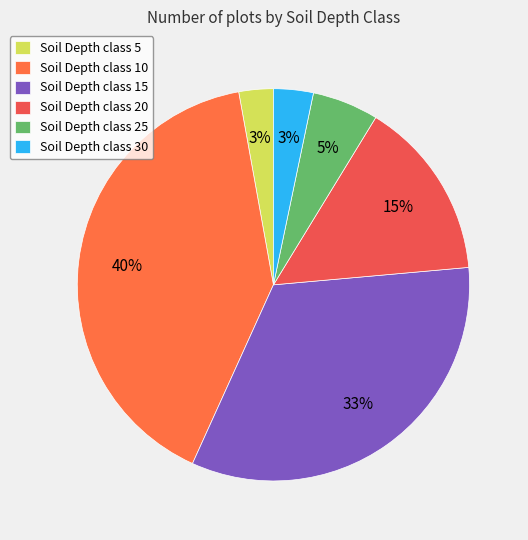

How many slices are in this pie chart?

6